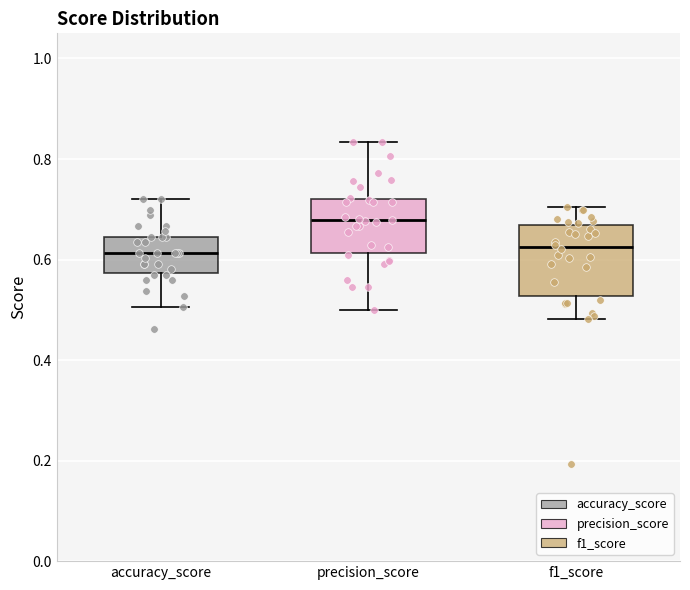

Which box has the highest median line?

precision_score